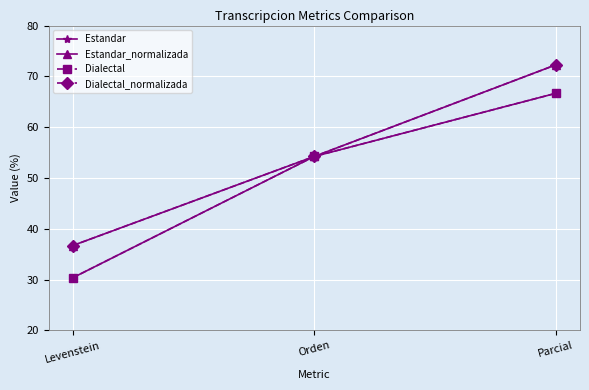

The Estandar_normalizada series shows 109.9 at Parcial. True or false?

False